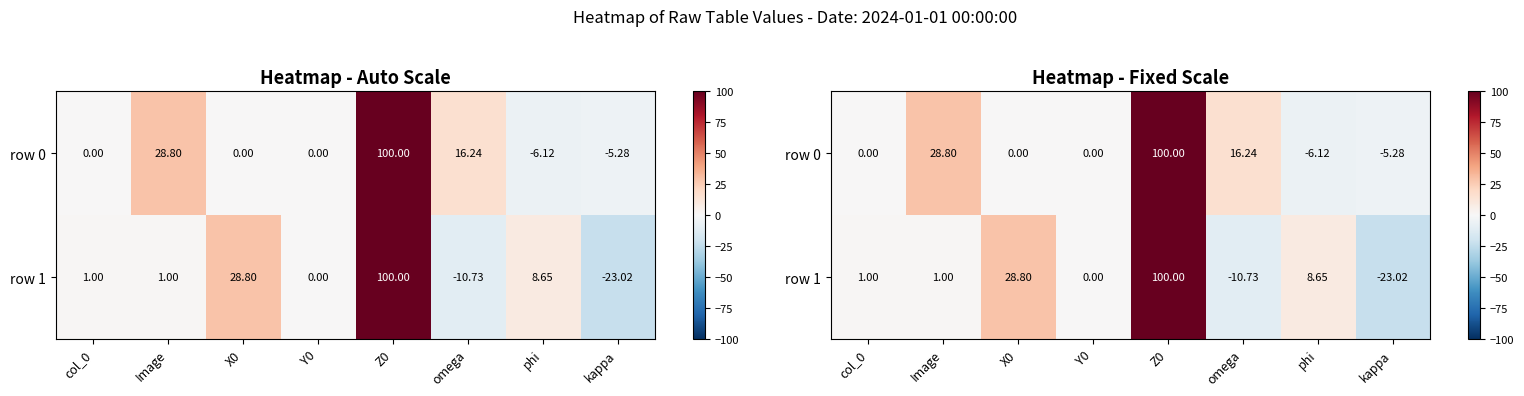

The value of row 1 at col_0 is 1.3. True or false?

False